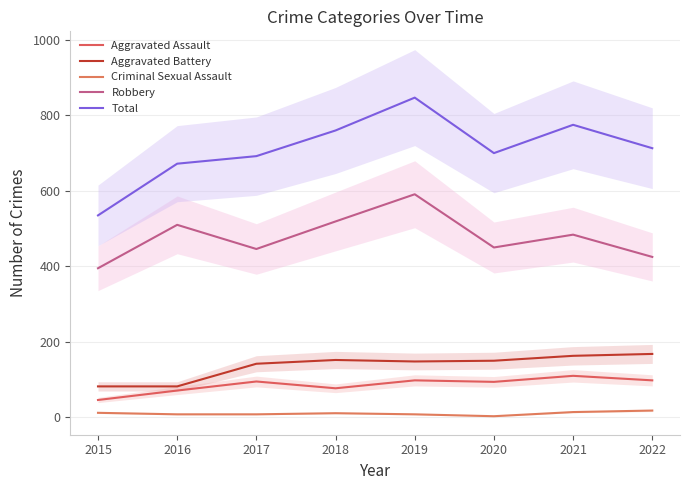

True or false: Robbery and Criminal Sexual Assault cross at least once.

False